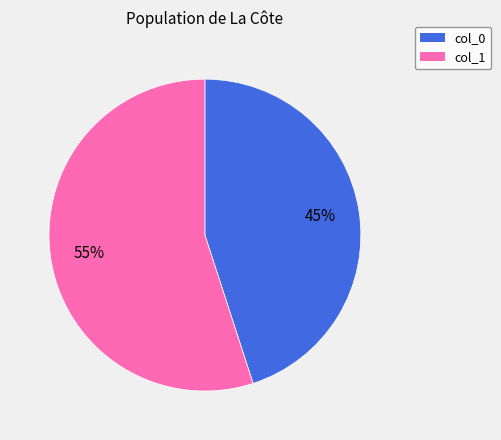

Is there any slice that represents more than half of the pie?

Yes